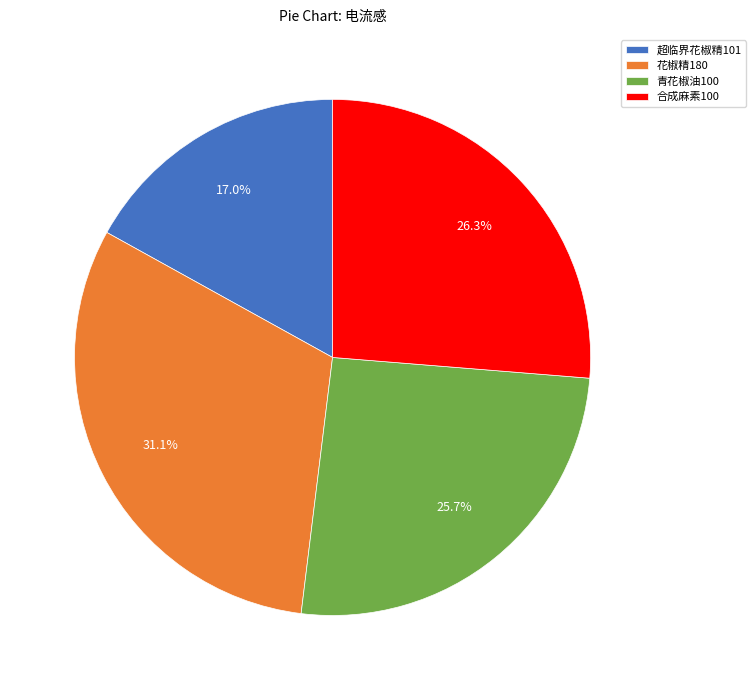

Which has a higher value, 花椒精180 or 合成麻素100?

花椒精180